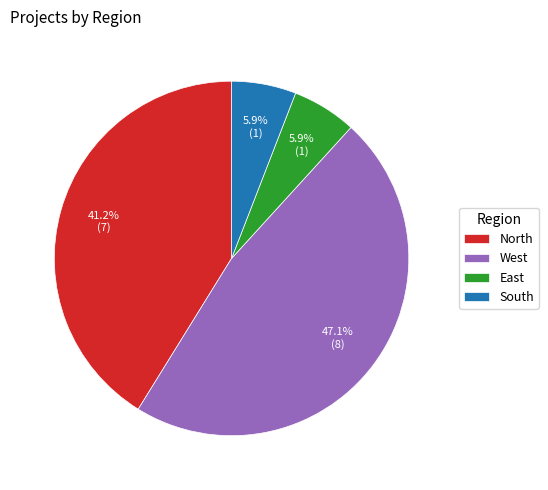

Combined, what portion of the pie is East and West?

52.9%